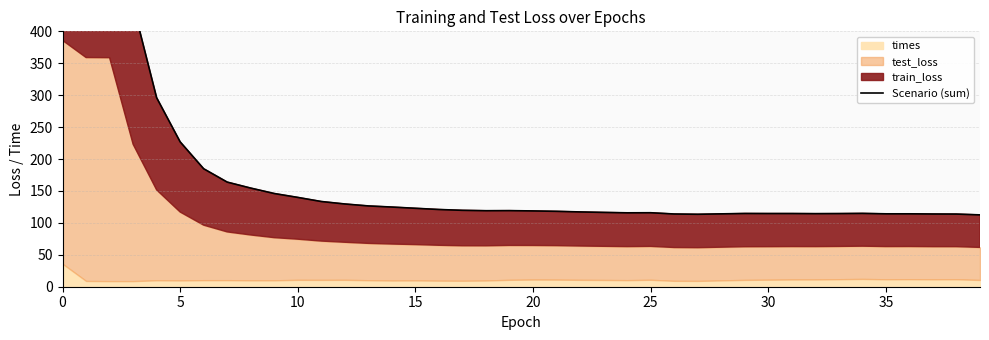

What is the sum of the values at 34 and 13?

241.4